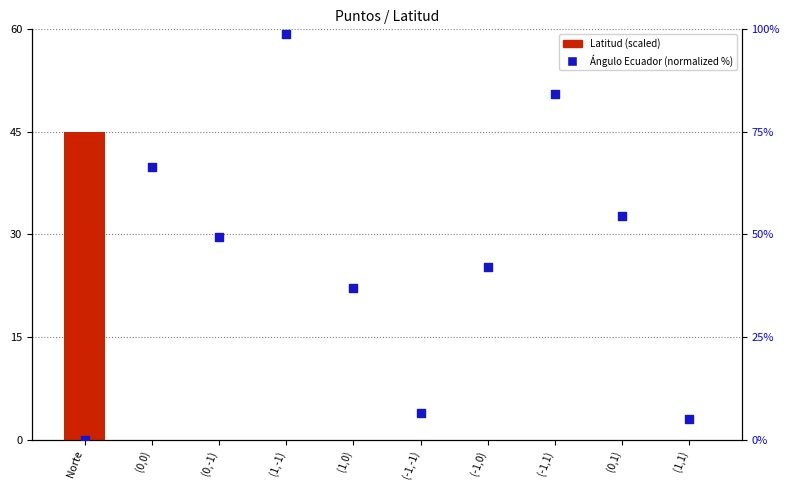

Which series reaches the minimum Y coordinate?

Latitud (scaled)